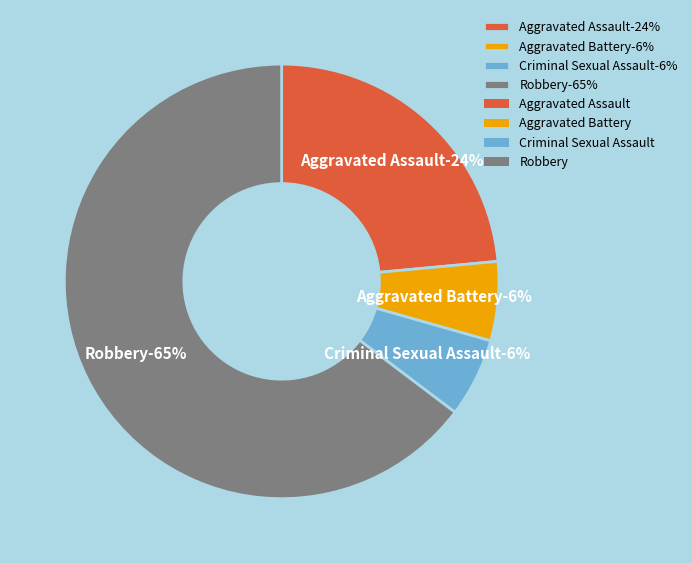

Count the number of slices in the pie.

4